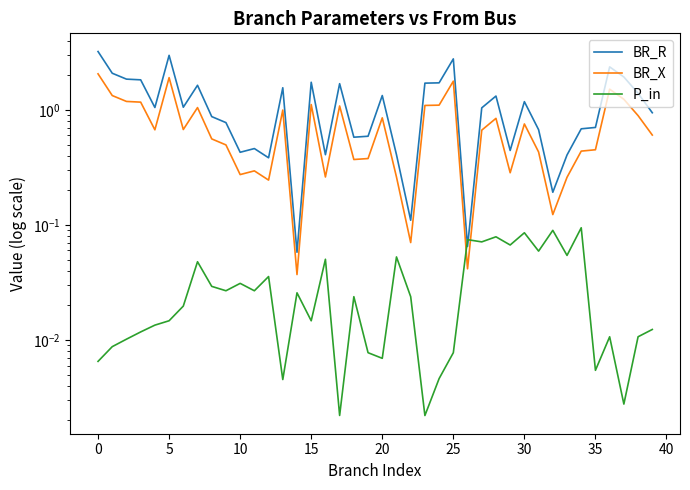

At how many categories does at least one series exceed 1?

21